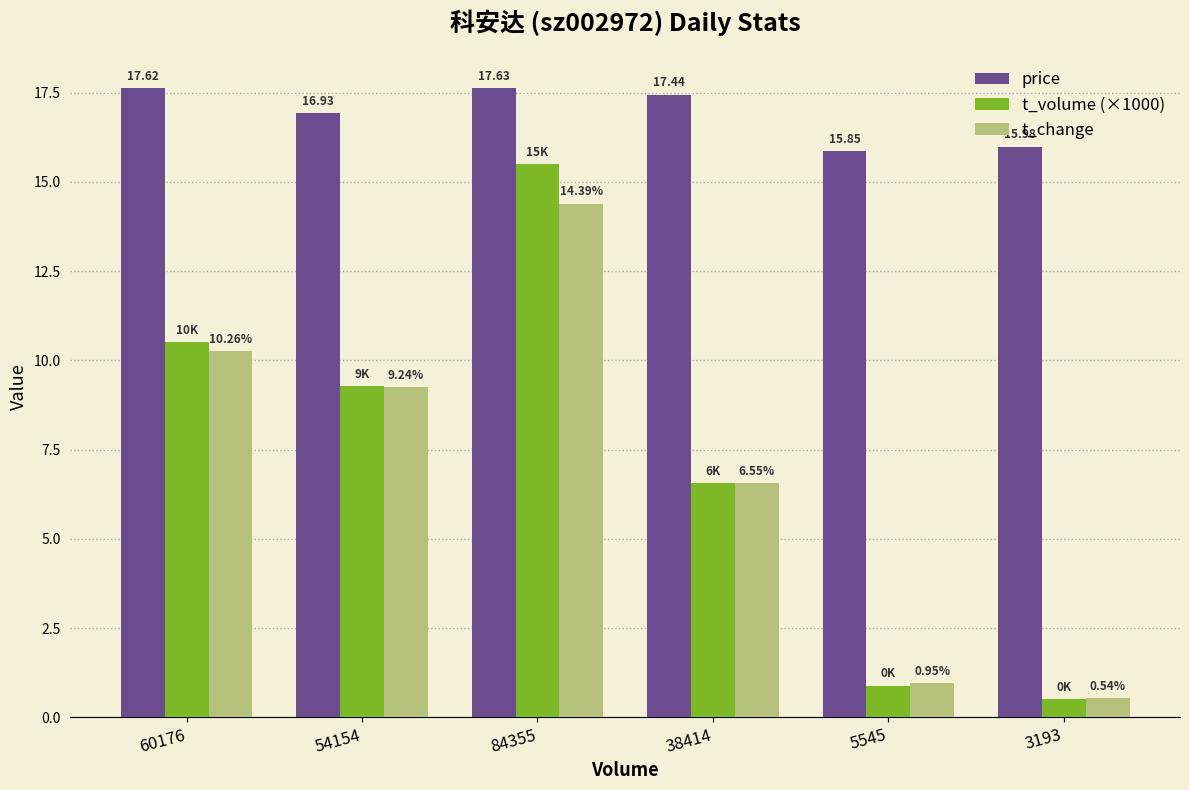

Rank the categories by t_change value from lowest to highest.

3193, 5545, 38414, 54154, 60176, 84355